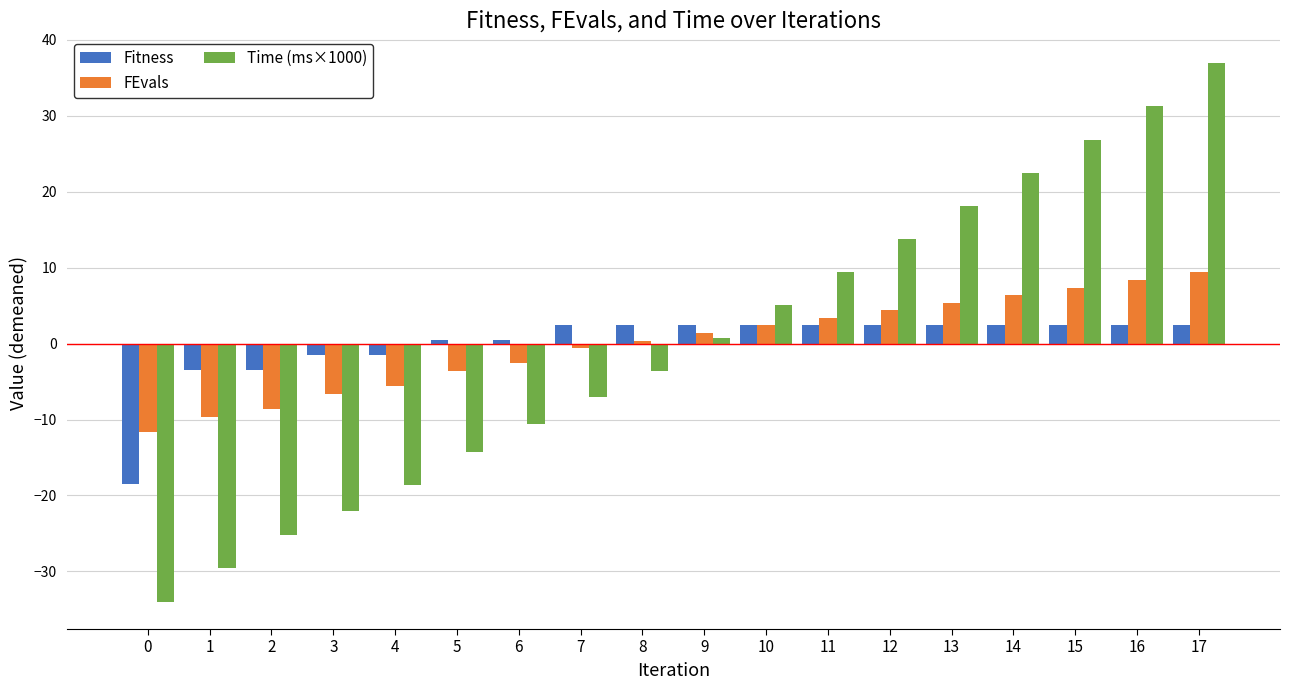

What is the difference between the highest and lowest values at 3?

20.5